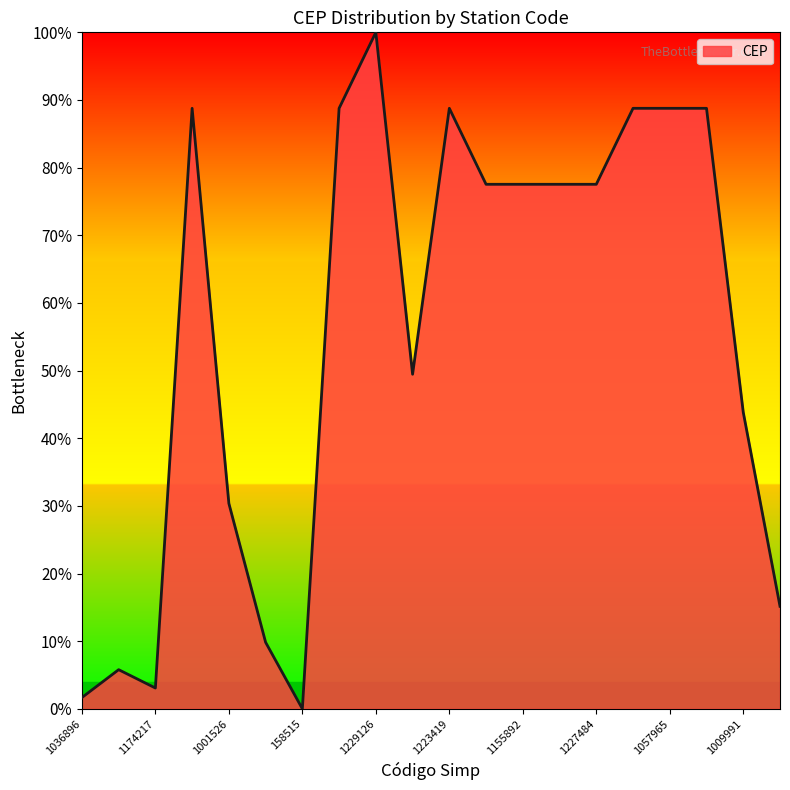

What is the greatest value displayed?

100.0